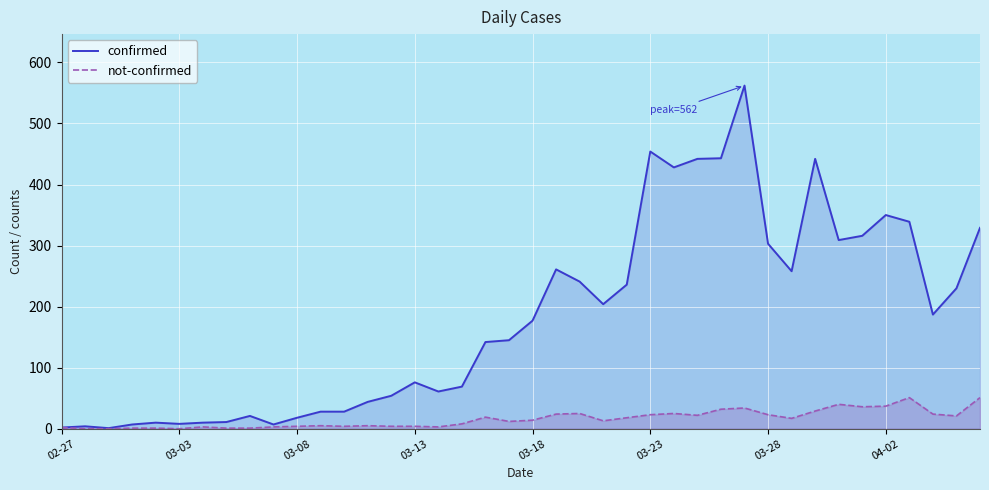

What is the highest value of the confirmed series?

562